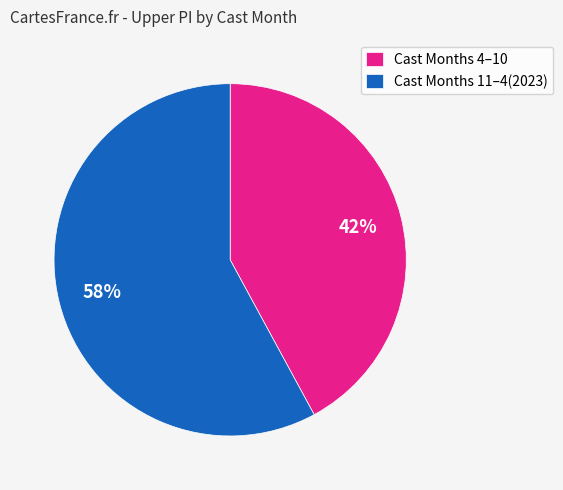

What percentage is the Cast Months 11–4(2023) slice, to the nearest percent?

58%